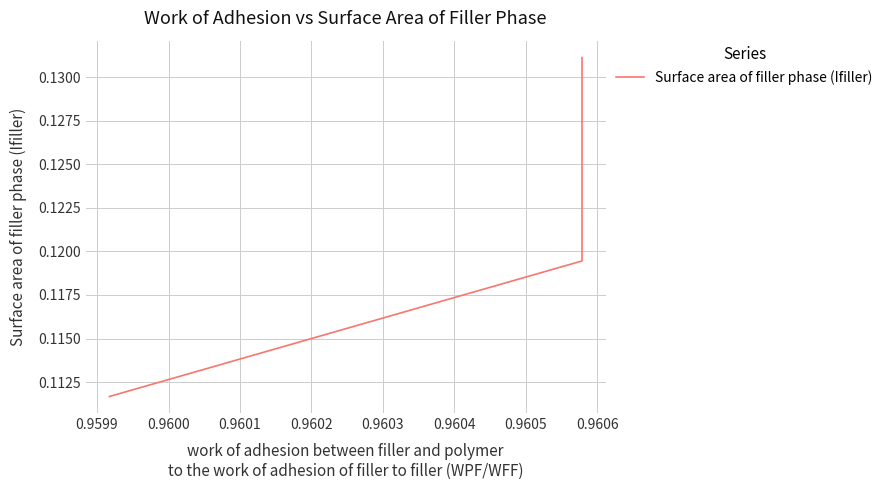

What is the value of the 1st point from the left?

0.1